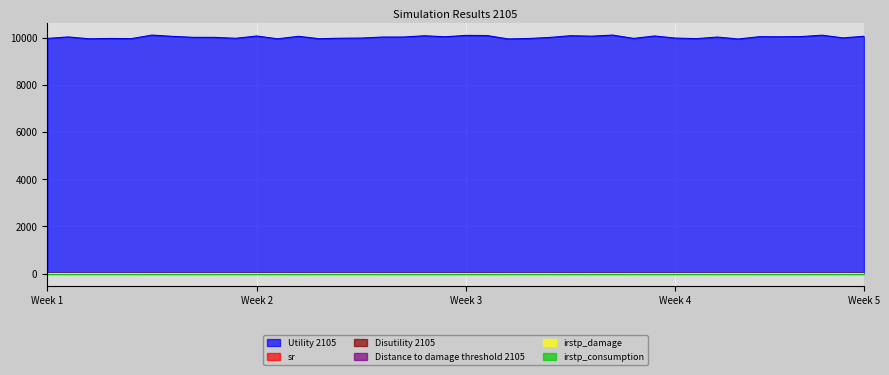

Count the number of categories in the chart.

40